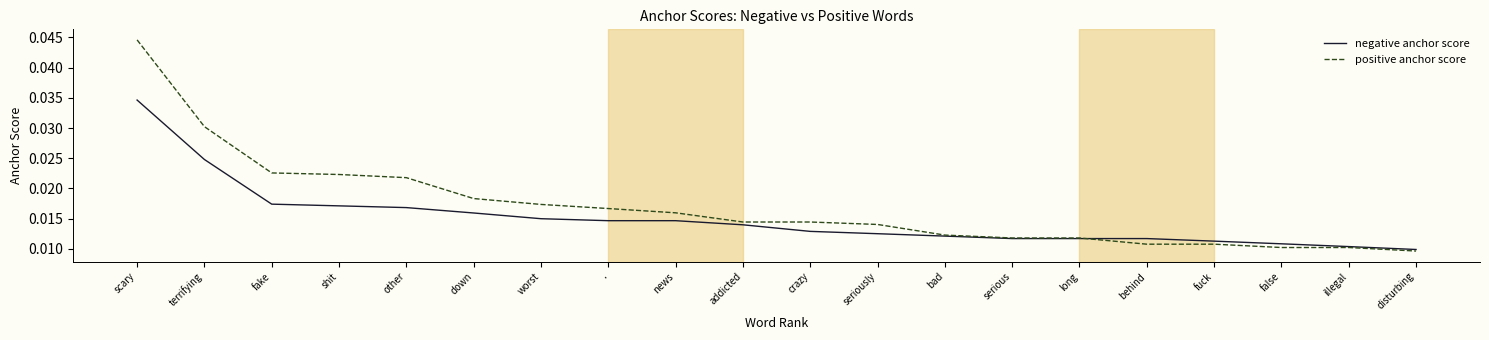

Count the number of data series in this chart.

2